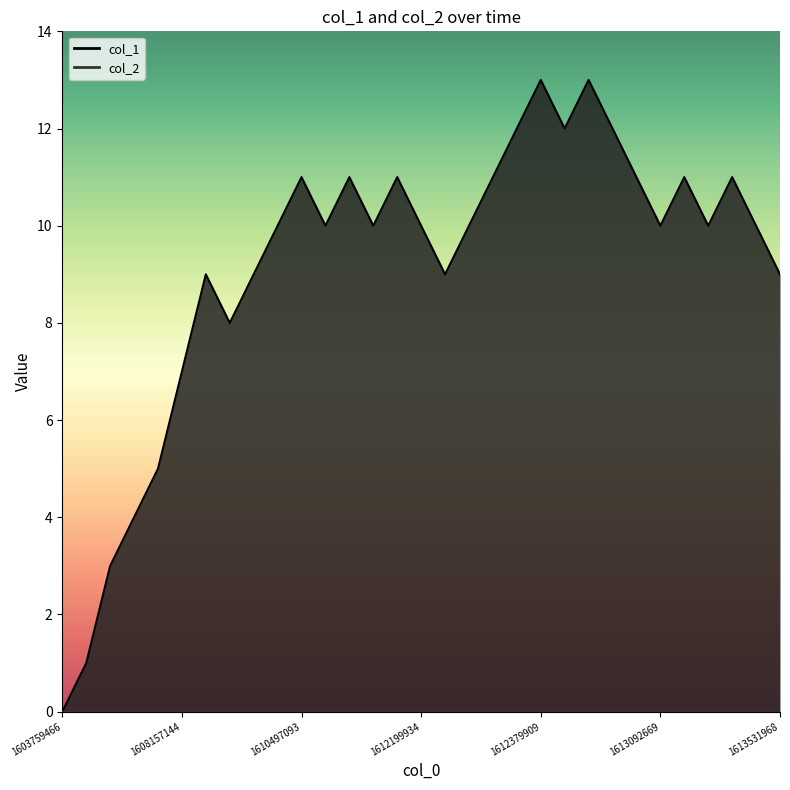

Between 1612196436 and 1608380196, which is larger?

1612196436